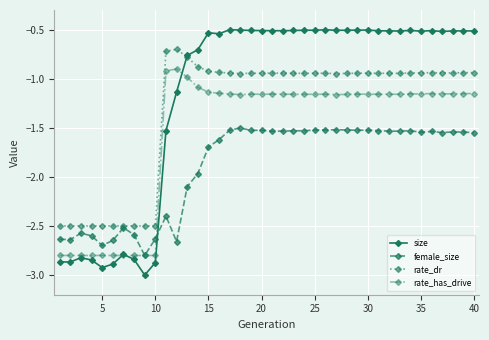

List the series in order of their overall mean, highest first.

size, rate_dr, rate_has_drive, female_size